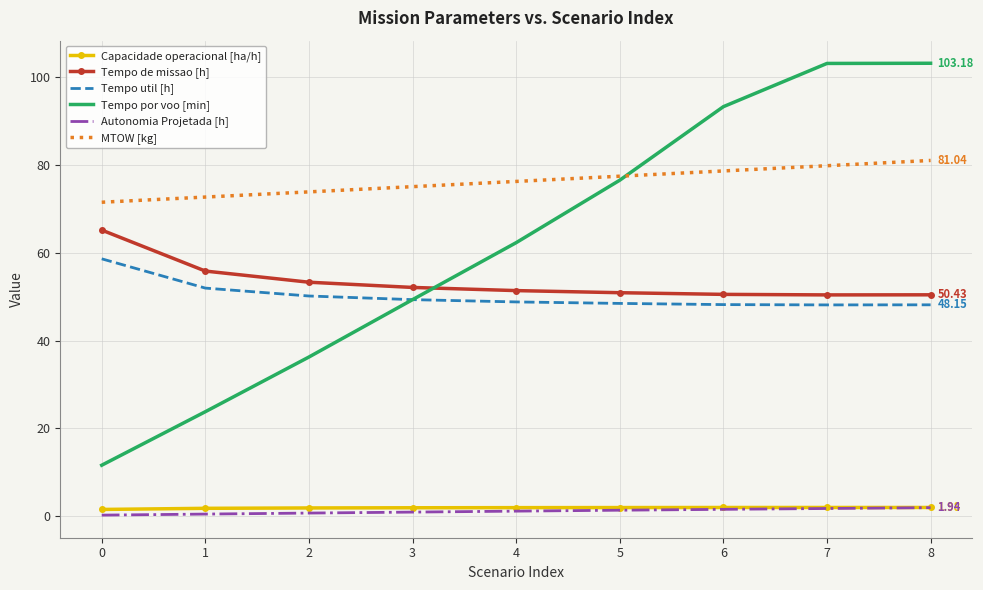

True or false: Tempo de missao [h] and Capacidade operacional [ha/h] intersect in this chart.

False